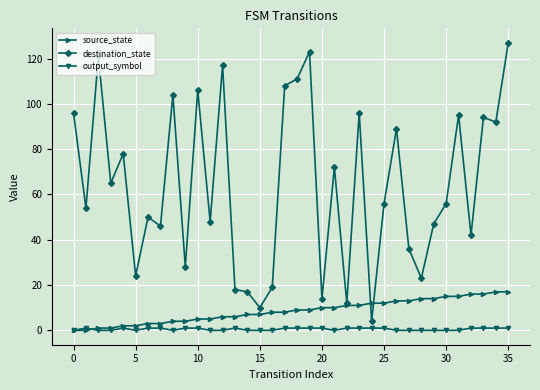

Reading right to left, extract all data points from this chart.

source_state: 17	17	16	16	15	15	14	14	13	13	12	12	11	11	10	10	9	9	8	8	7	7	6	6	5	5	4	4	3	3	2	2	1	1	0	0
destination_state: 127	92	94	42	95	56	47	23	36	89	56	4	96	12	72	14	123	111	108	19	10	17	18	117	48	106	28	104	46	50	24	78	65	121	54	96
output_symbol: 1	1	1	1	0	0	0	0	0	0	1	1	1	1	0	1	1	1	1	0	0	0	1	0	0	1	1	0	1	1	0	1	0	0	1	0